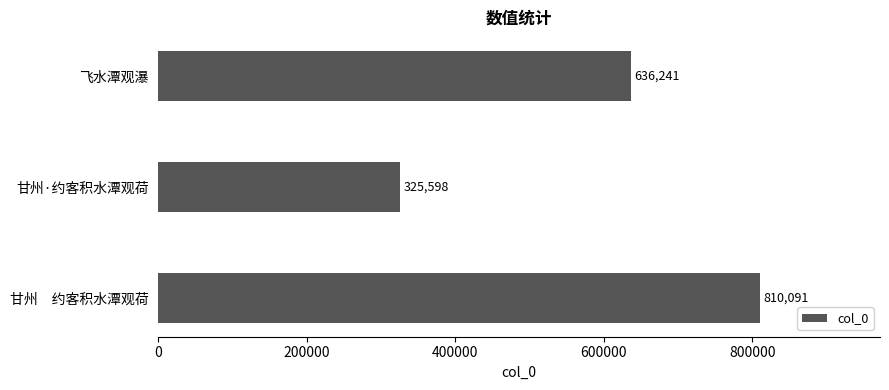

Which has a higher value, 甘州·约客积水潭观荷 or 飞水潭观瀑?

飞水潭观瀑